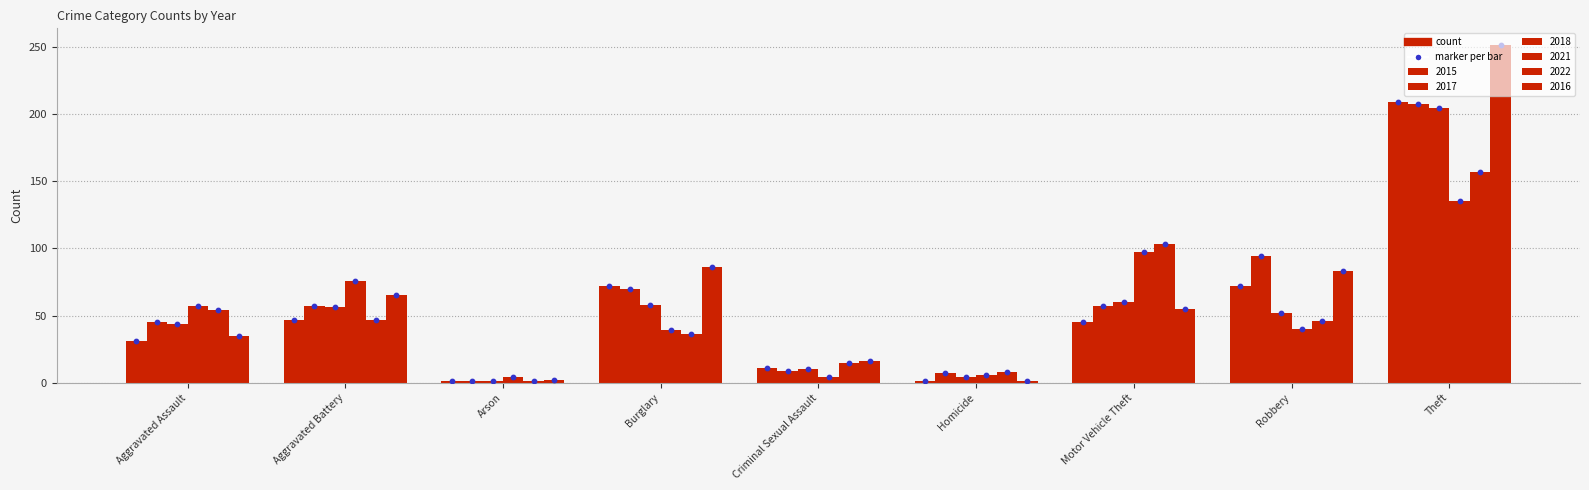

Which series has the largest total across all categories?

2016